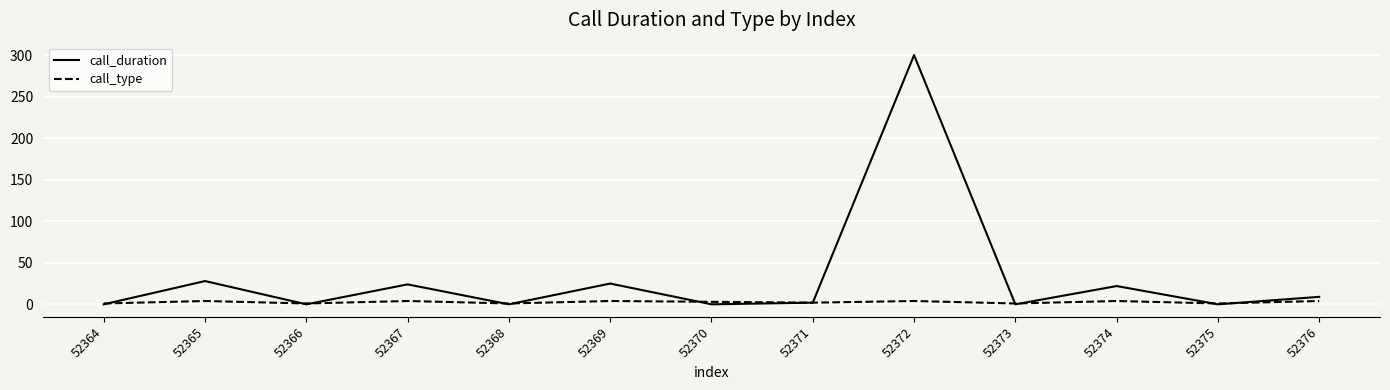

Which series ends up on top after the final intersection of call_duration and call_type?

call_duration